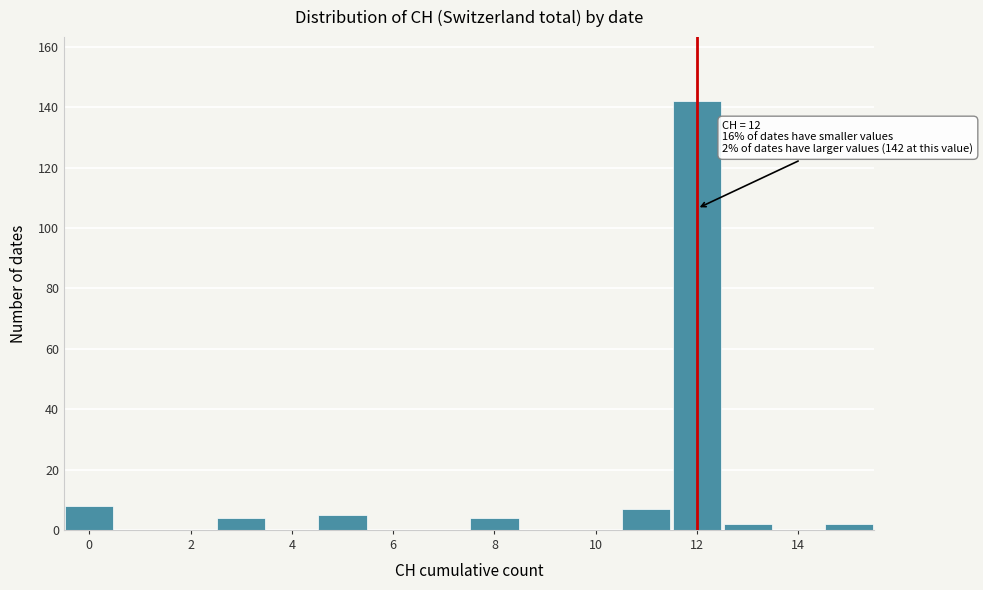

Which range on the x-axis has the tallest bar?

11.5 to 12.5